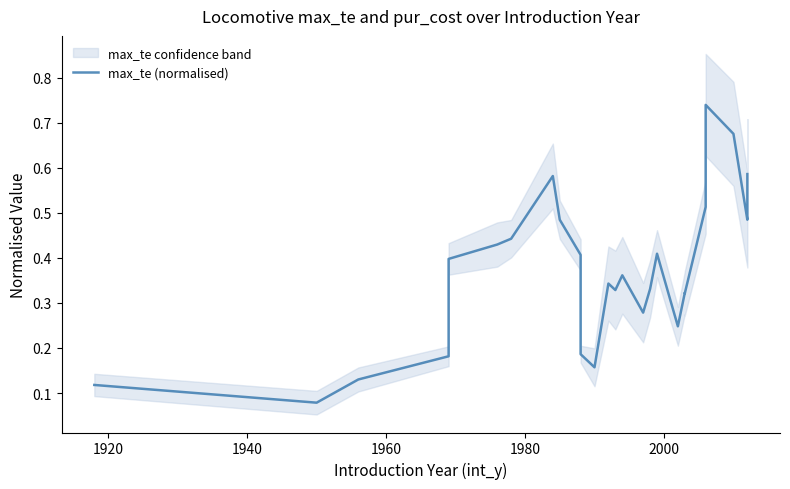

The value at 12 is 0.2. True or false?

True